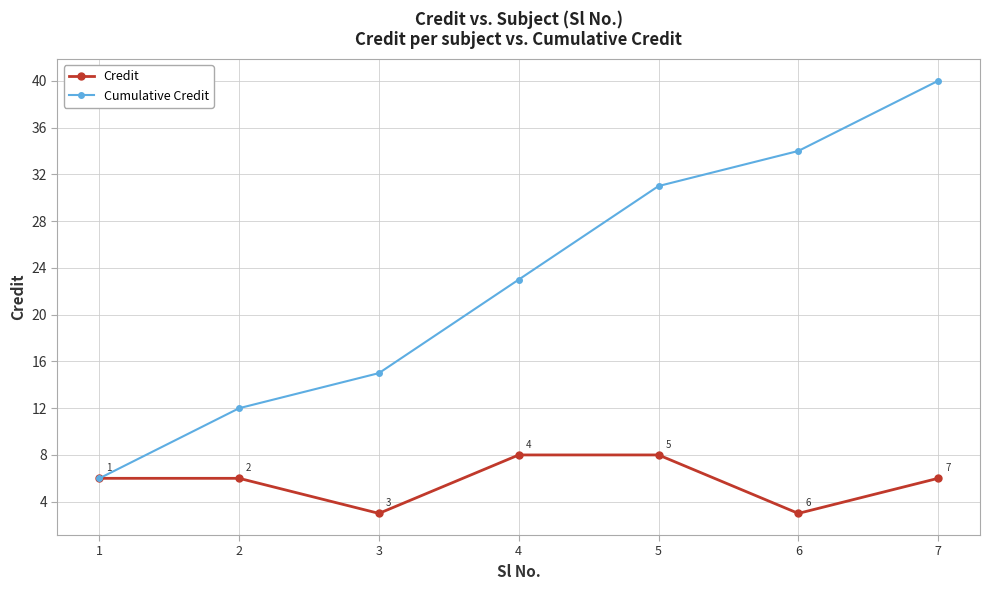

At which category does the chart reach its peak across all series?

7